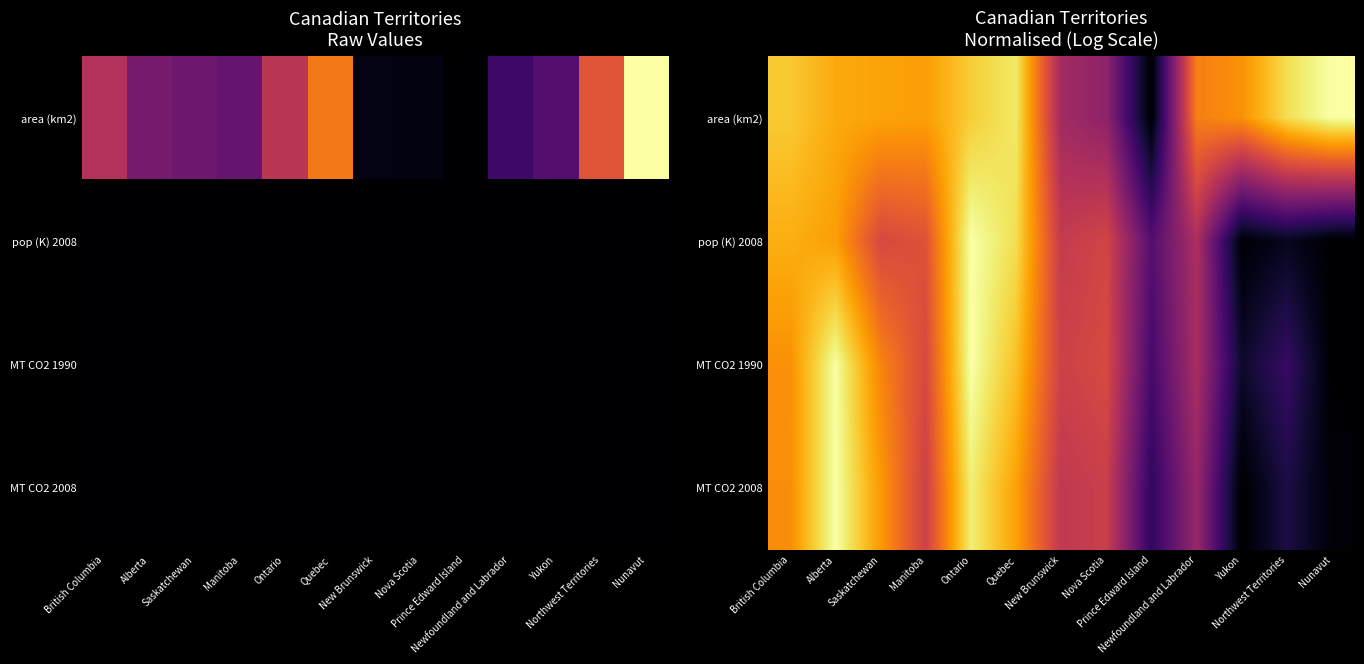

Which series has the largest total across all categories?

area (km2)